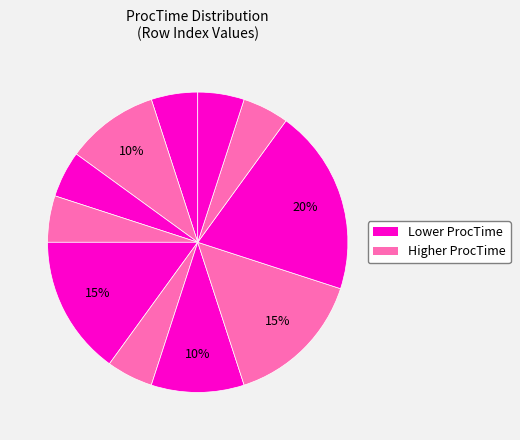

How many slices are in this pie chart?

11